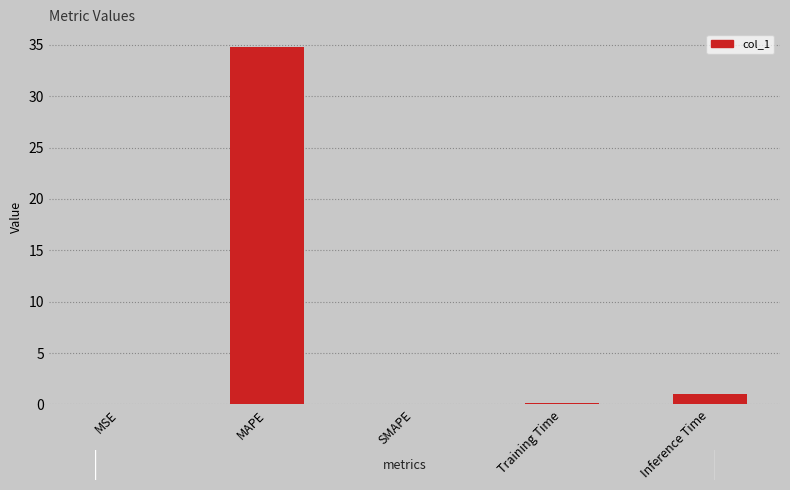

The chart shows a value of 1.0 at Inference Time. True or false?

True